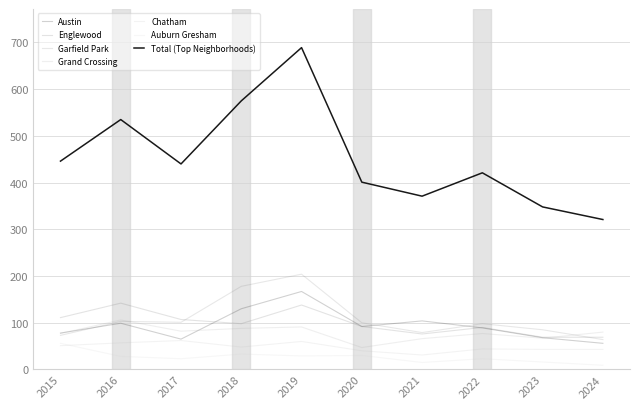

At which label is Austin closest to 111?

2021